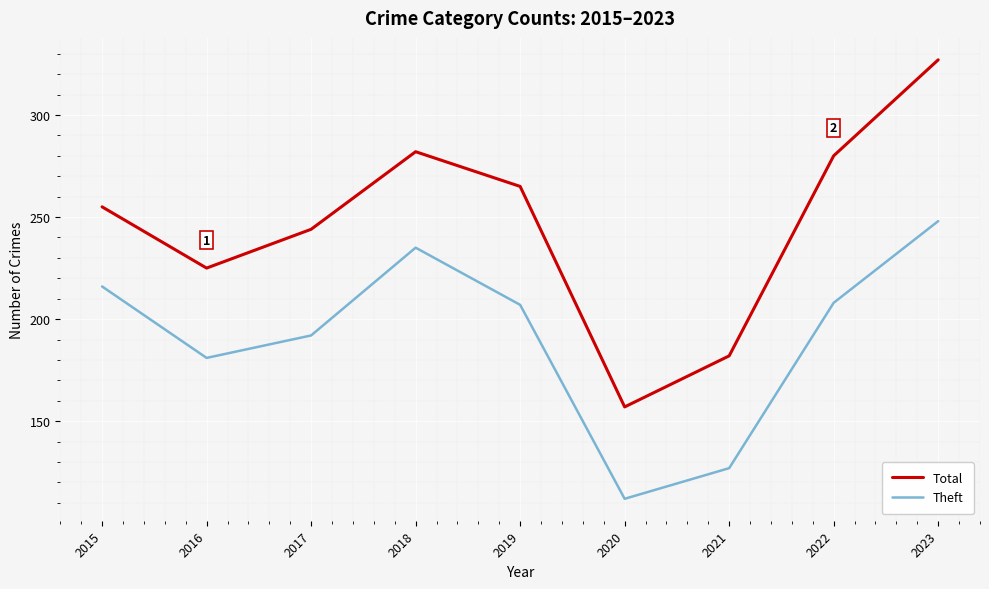

Is it true that Total equals 182 at 2021?

True